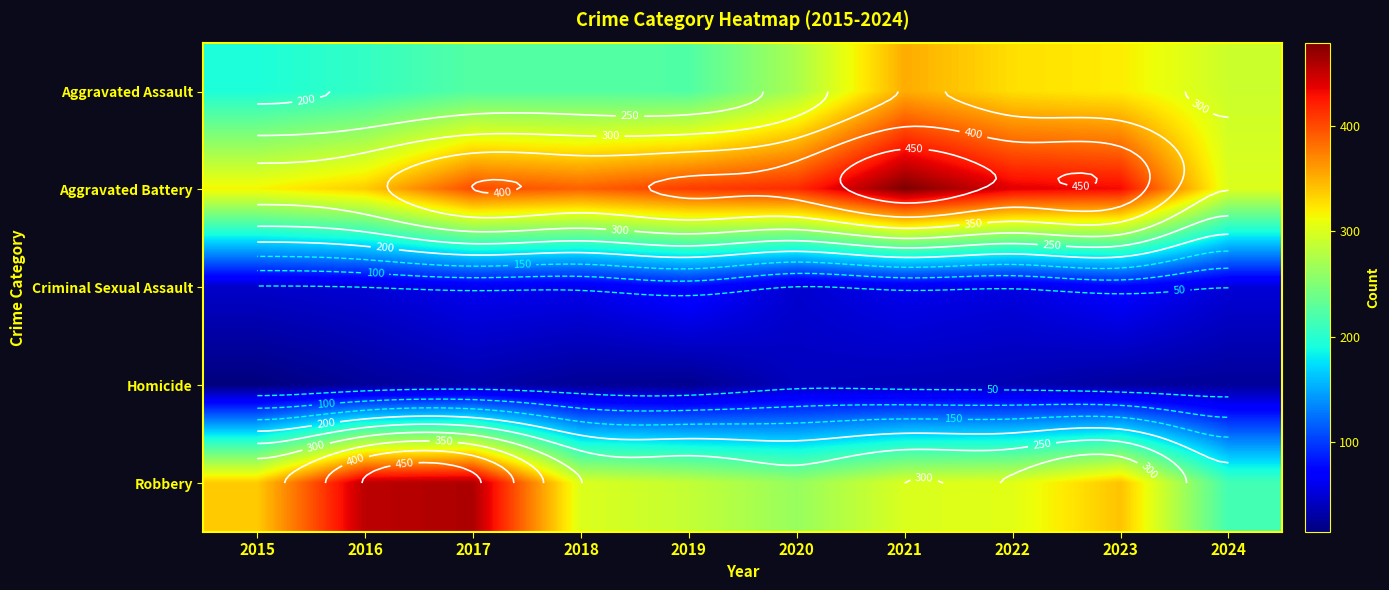

List the series in order of their peak value, lowest first.

Homicide, Criminal Sexual Assault, Aggravated Assault, Robbery, Aggravated Battery